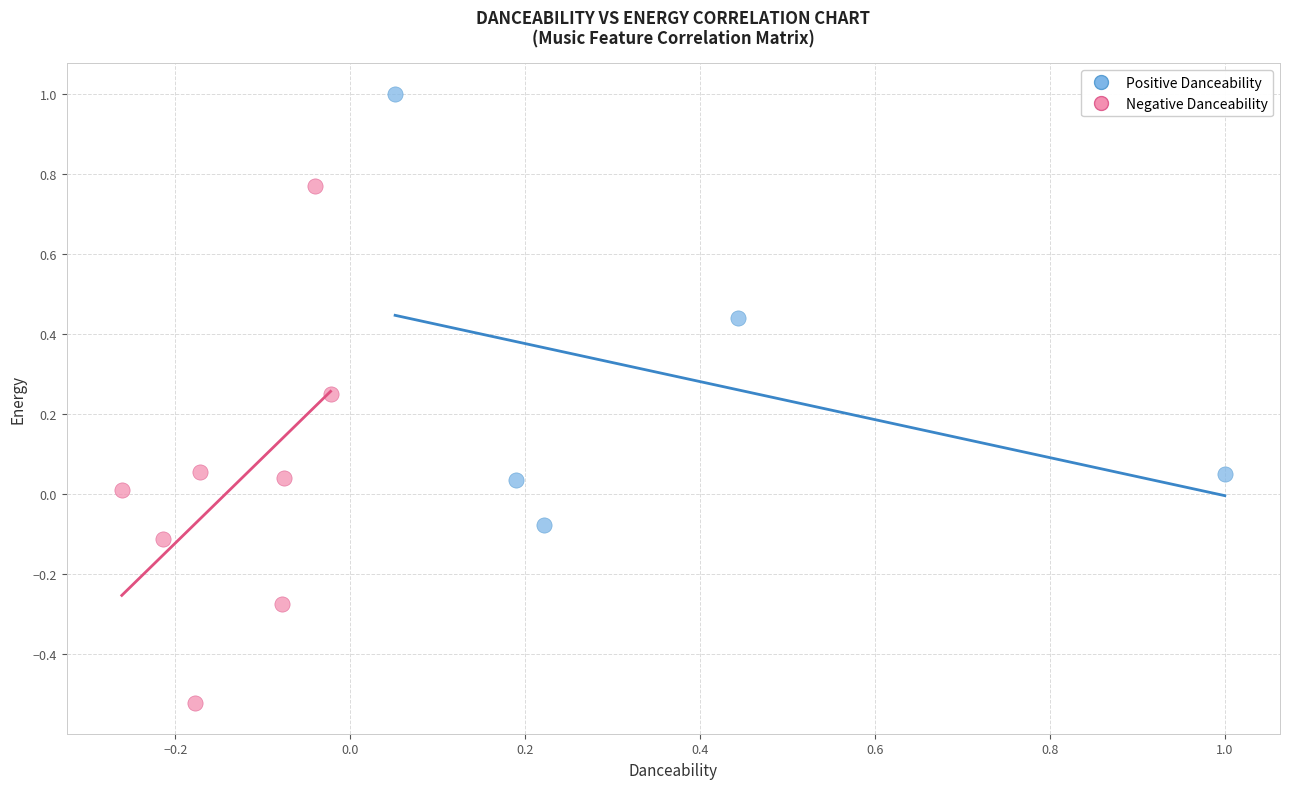

Which series reaches the minimum Y coordinate?

Negative Danceability